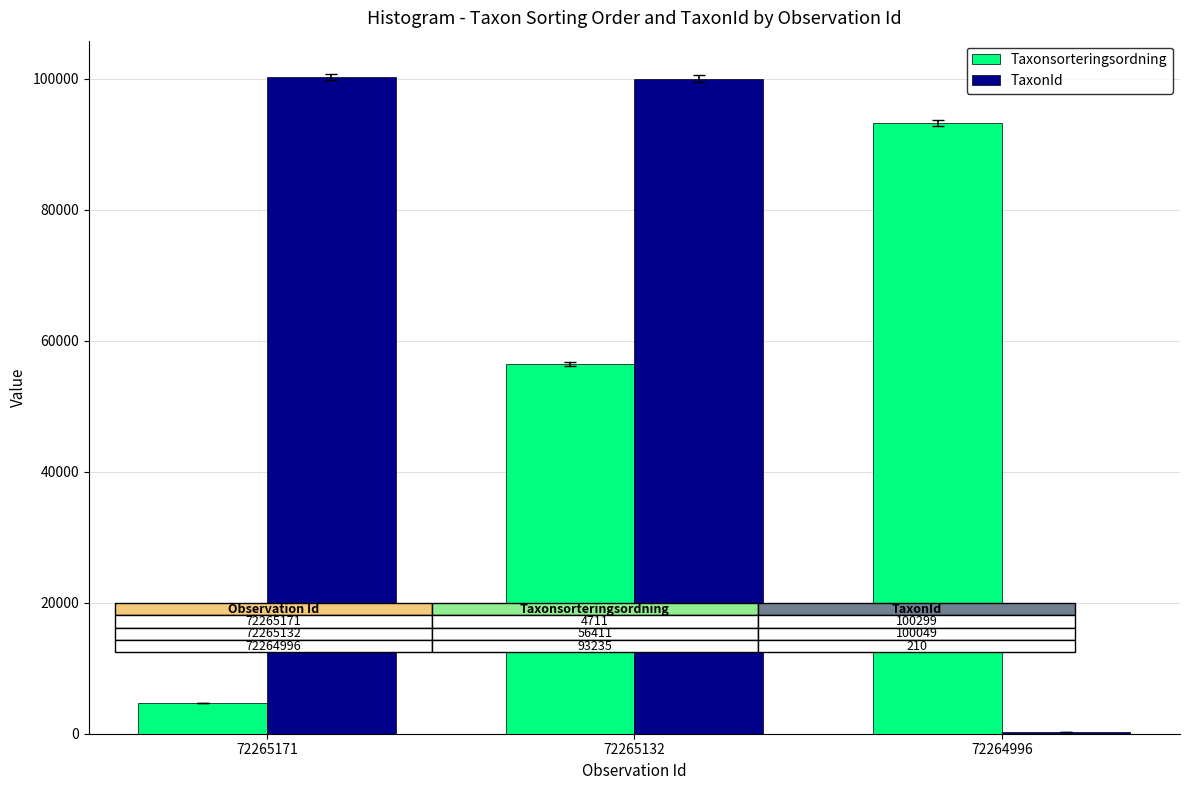

Which series changed the most between 72265171 and 72264996?

TaxonId